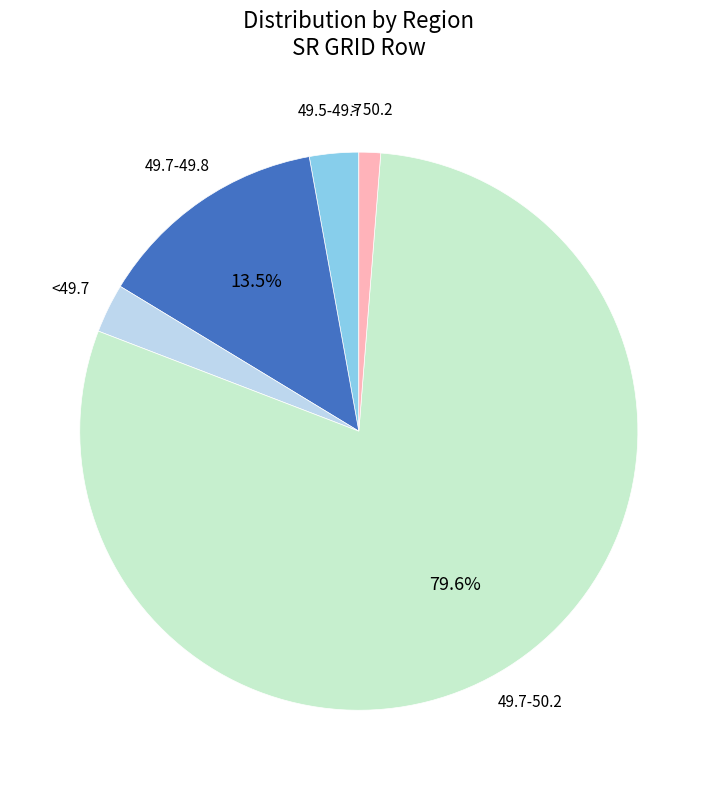

Which slice is the largest?

49.7-50.2